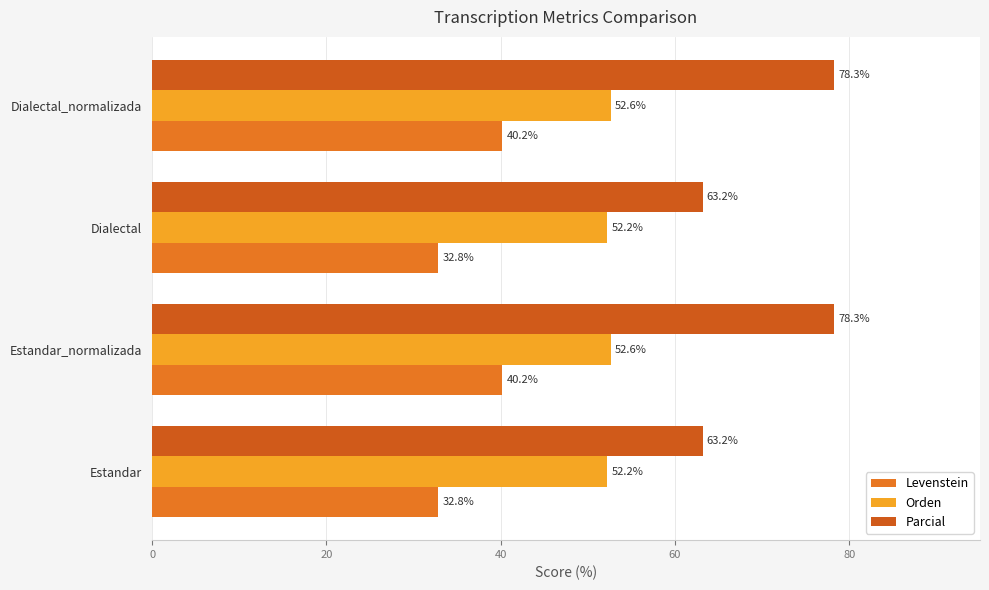

How many categories are shown in the chart?

4